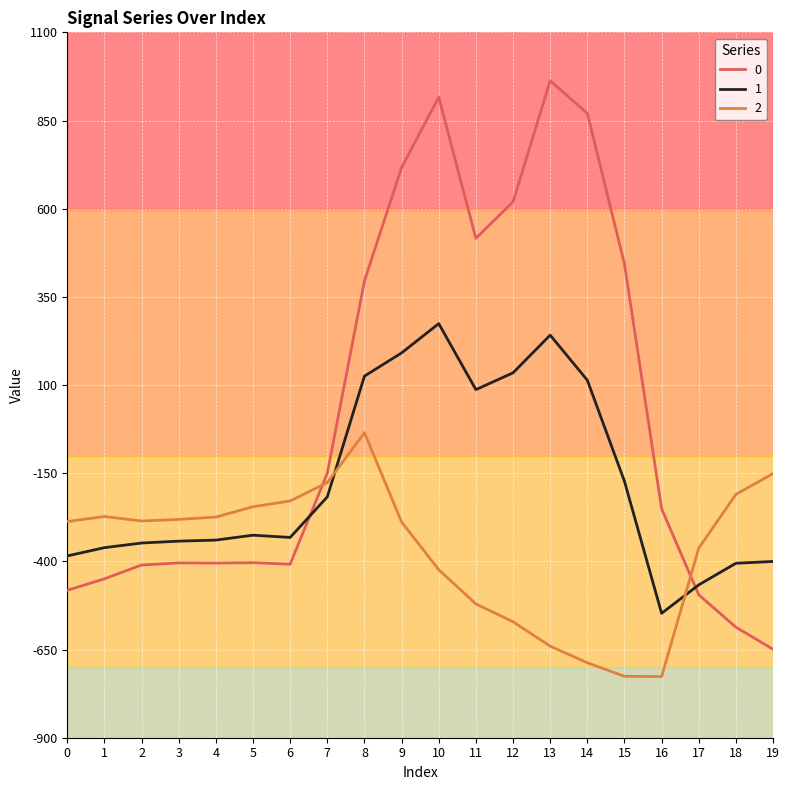

The 1 series shows 274.1 at 10. True or false?

True